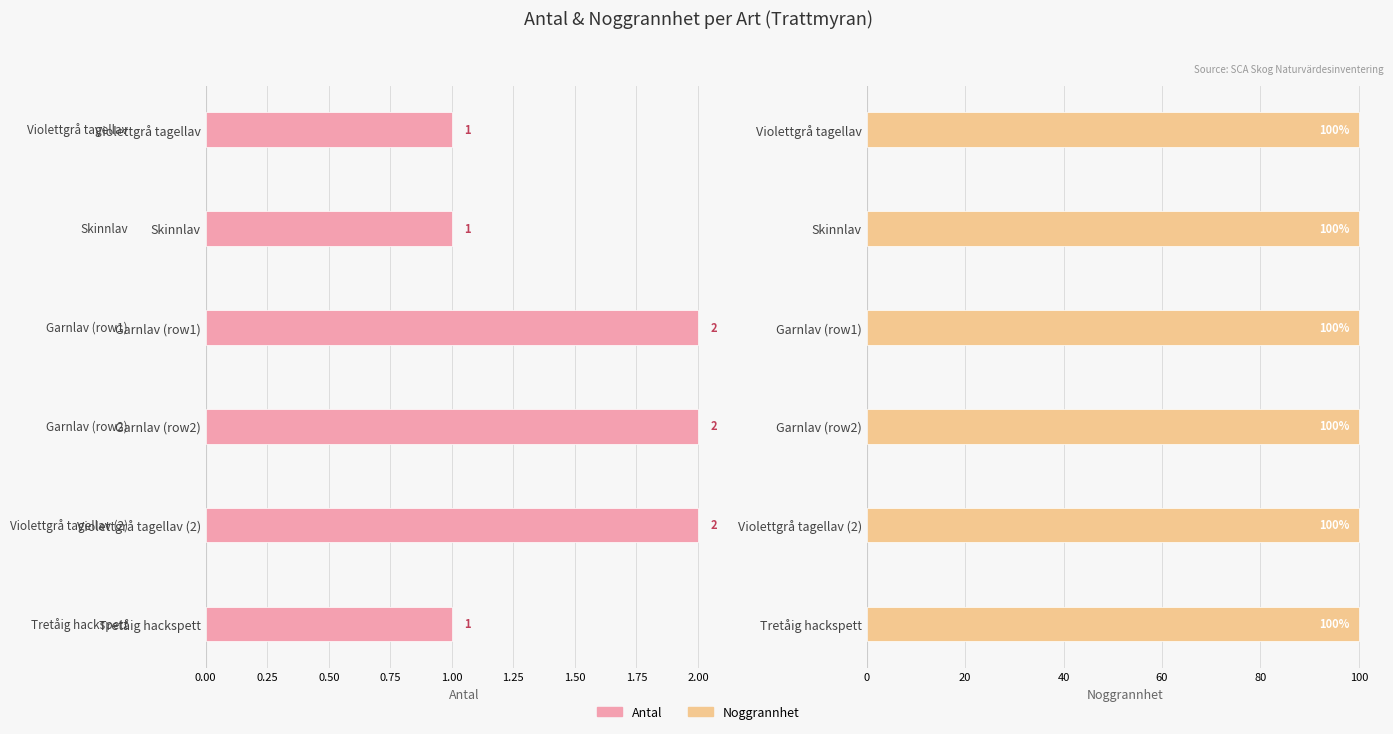

Which series has the widest spread of values?

Antal